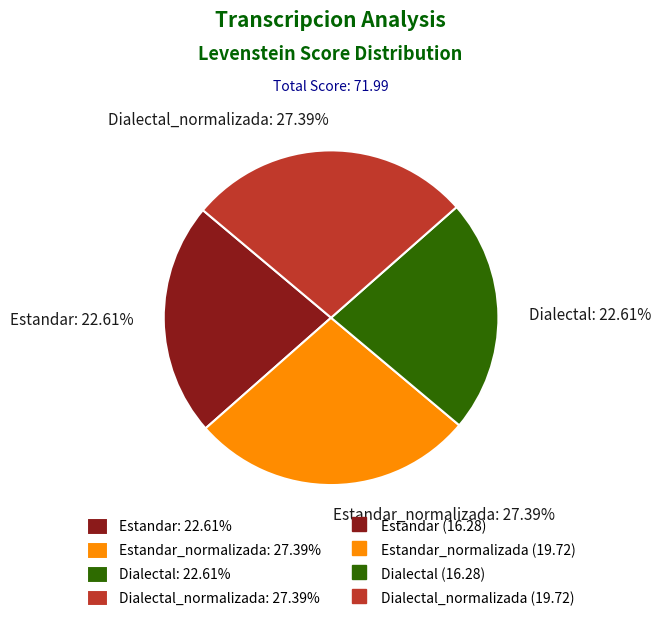

Does Dialectal: 22.61% represent more than half of the total?

No